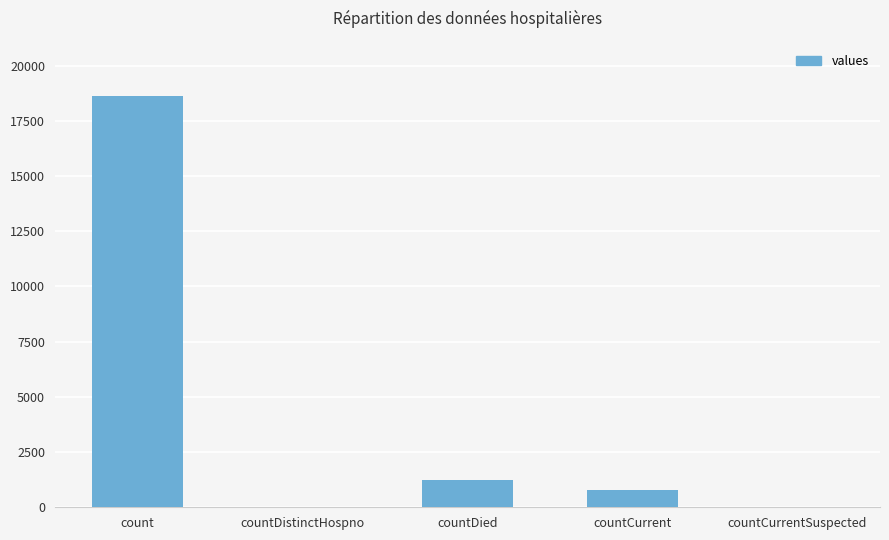

Which label corresponds to the largest value in the chart?

count